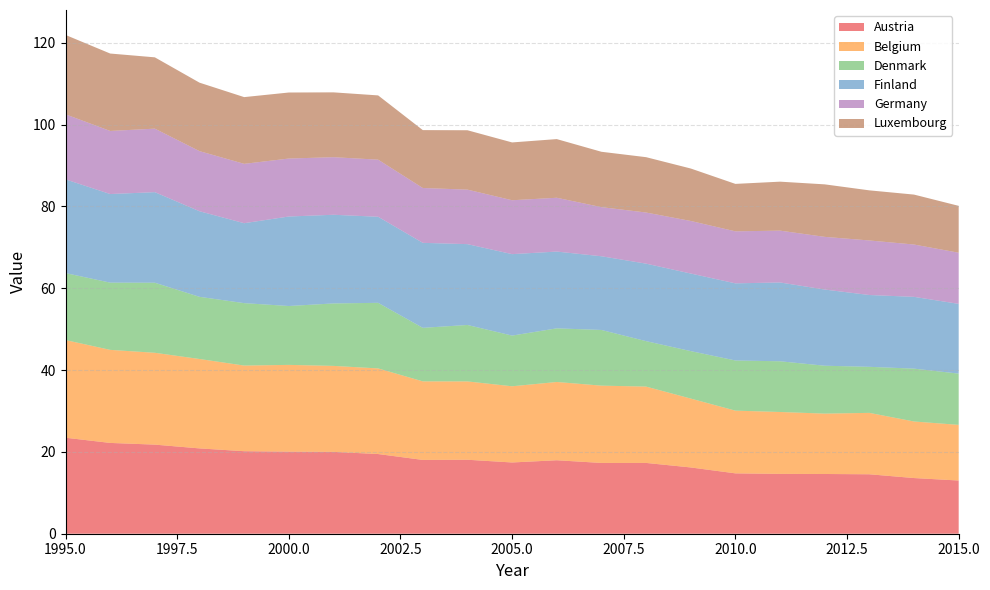

Reading left to right, extract all data points from this chart.

Austria: 1995=23.5	1996=22.2	1997=21.8	1998=20.9	1999=20.2	2000=20.1	2001=20.0	2002=19.5	2003=18.0	2004=18.1	2005=17.4	2006=18.0	2007=17.3	2008=17.3	2009=16.2	2010=14.8	2011=14.6	2012=14.6	2013=14.5	2014=13.6	2015=13.0
Belgium: 1995=23.9	1996=22.7	1997=22.5	1998=21.9	1999=20.9	2000=21.2	2001=21.0	2002=20.9	2003=19.2	2004=19.1	2005=18.6	2006=19.1	2007=18.9	2008=18.7	2009=16.8	2010=15.3	2011=15.1	2012=14.8	2013=15.0	2014=13.8	2015=13.6
Denmark: 1995=16.4	1996=16.4	1997=17.1	1998=15.2	1999=15.3	2000=14.4	2001=15.3	2002=16.0	2003=13.1	2004=13.8	2005=12.4	2006=13.1	2007=13.6	2008=11.1	2009=11.6	2010=12.3	2011=12.4	2012=11.7	2013=11.3	2014=12.9	2015=12.5
Finland: 1995=22.9	1996=21.7	1997=22.1	1998=20.9	1999=19.5	2000=21.9	2001=21.7	2002=21.0	2003=20.8	2004=19.8	2005=19.9	2006=18.8	2007=18.0	2008=18.9	2009=19.0	2010=18.9	2011=19.3	2012=18.6	2013=17.6	2014=17.5	2015=17.0
Germany: 1995=15.9	1996=15.4	1997=15.5	1998=14.7	1999=14.5	2000=14.2	2001=14.1	2002=14.0	2003=13.4	2004=13.3	2005=13.2	2006=13.2	2007=12.0	2008=12.5	2009=12.8	2010=12.7	2011=12.7	2012=12.9	2013=13.3	2014=12.8	2015=12.5
Luxembourg: 1995=19.4	1996=18.9	1997=17.4	1998=16.7	1999=16.3	2000=16.1	2001=15.8	2002=15.7	2003=14.1	2004=14.5	2005=14.1	2006=14.3	2007=13.5	2008=13.5	2009=12.8	2010=11.6	2011=12.0	2012=12.8	2013=12.2	2014=12.2	2015=11.5